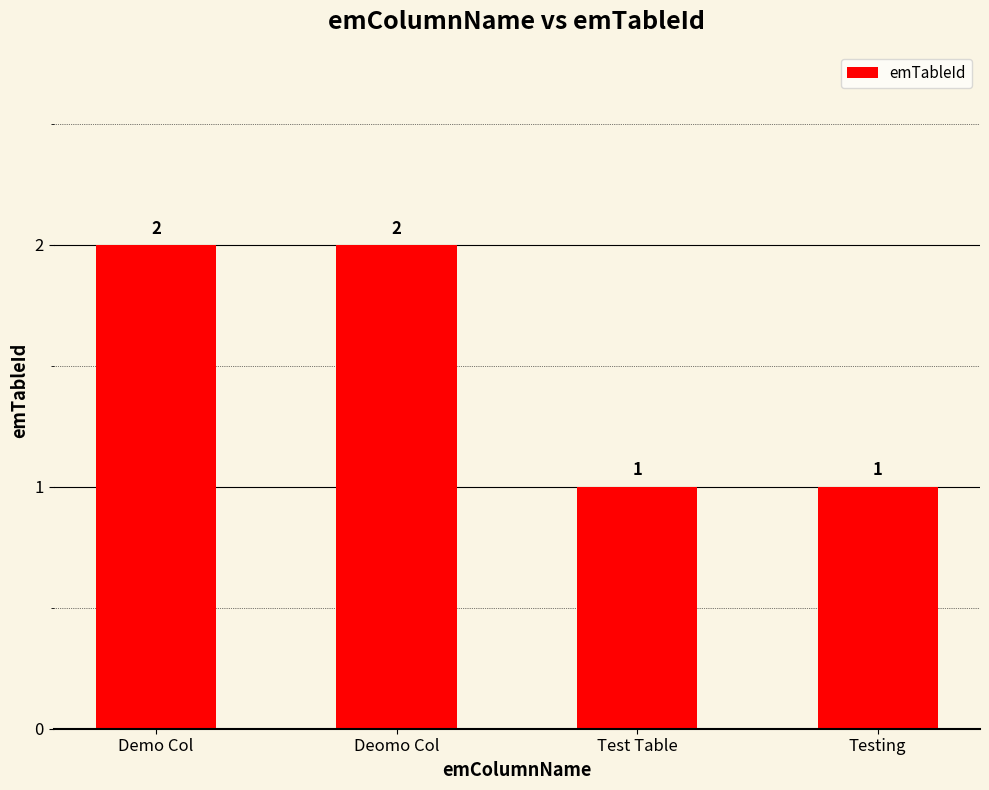

Which has a higher value, Demo Col or Testing?

Demo Col